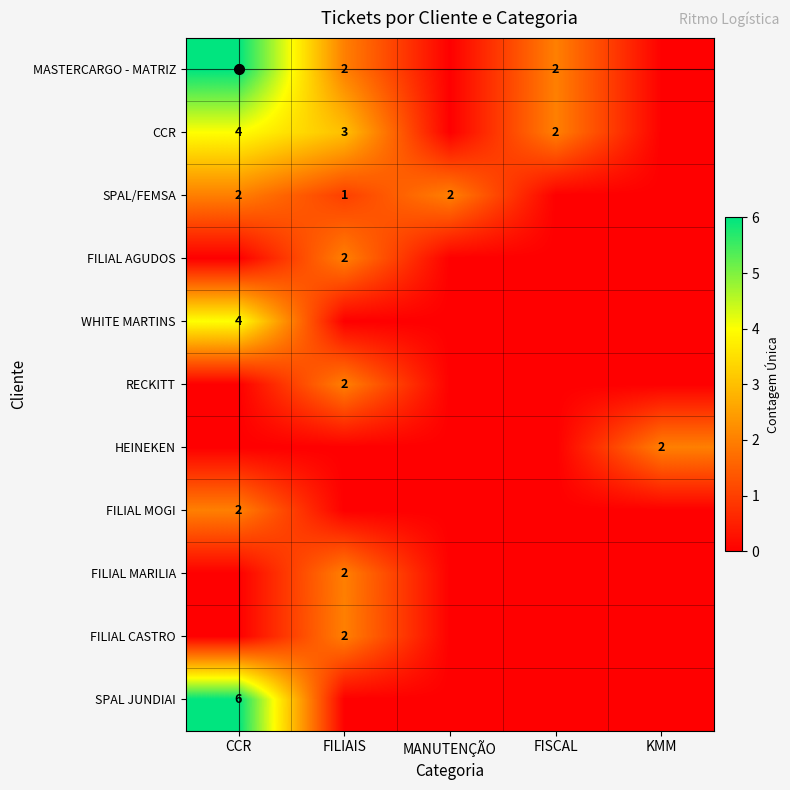

What is the difference between the maximum and second lowest values in the WHITE MARTINS series?

4